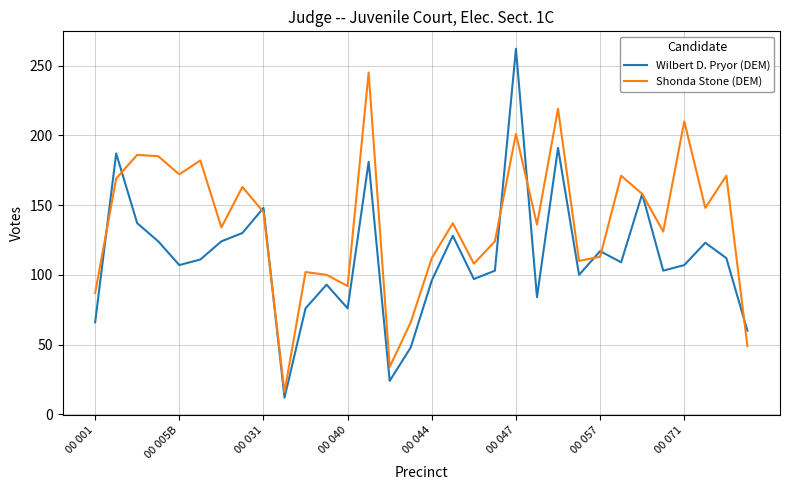

Which series has the largest range (max minus min)?

Wilbert D. Pryor (DEM)